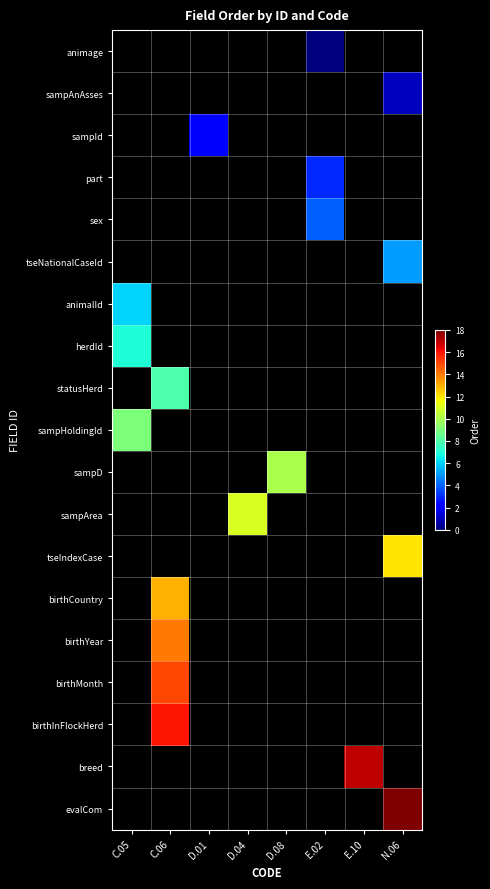

Rank the series by their average value, from lowest to highest.

animage, sampAnAsses, sampId, part, sex, tseNationalCaseId, animalId, herdId, statusHerd, sampHoldingId, sampD, sampArea, tseIndexCase, birthCountry, birthYear, birthMonth, birthInFlockHerd, breed, evalCom